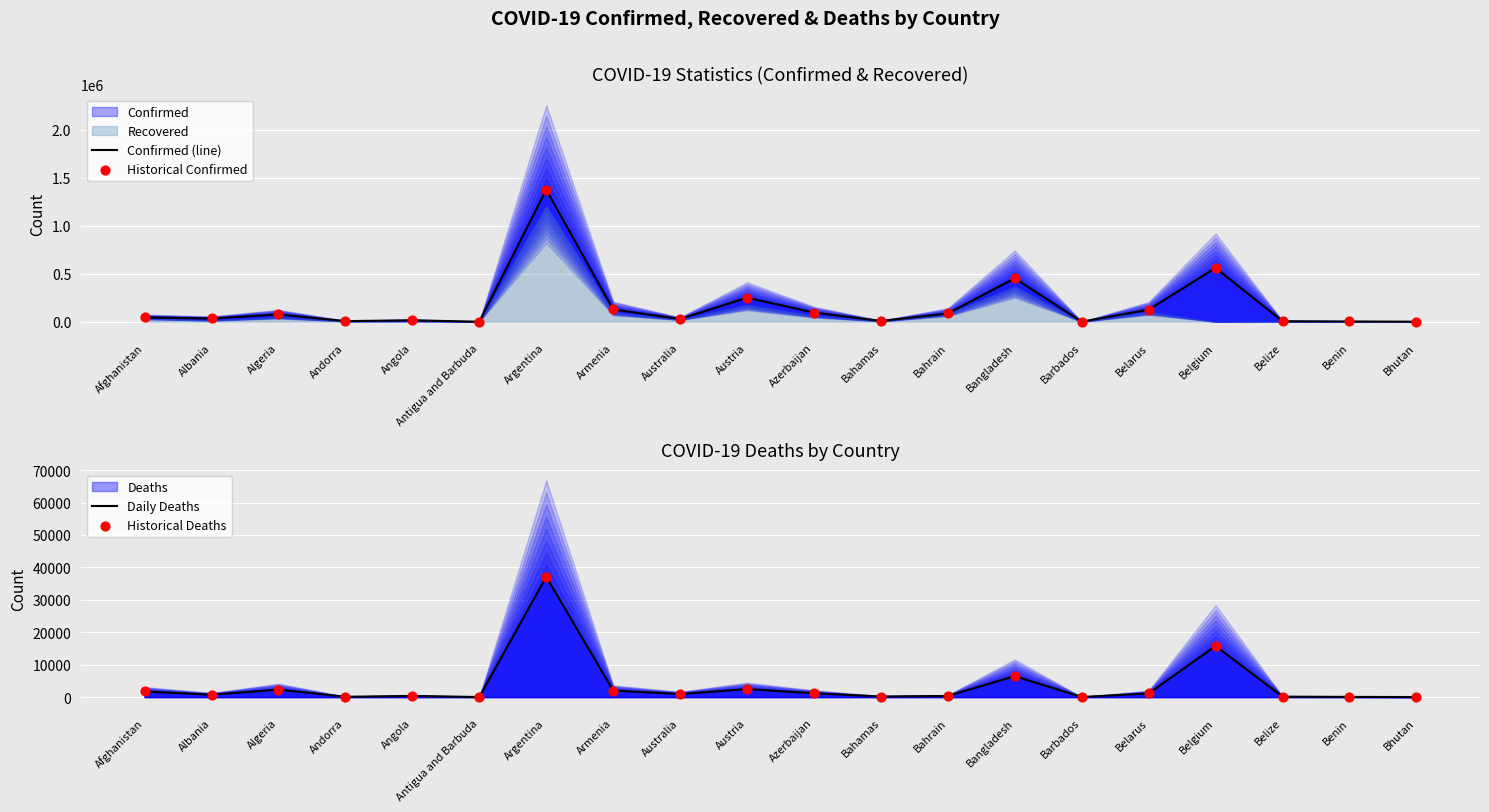

What is the total value across all series at Andorra?

12760